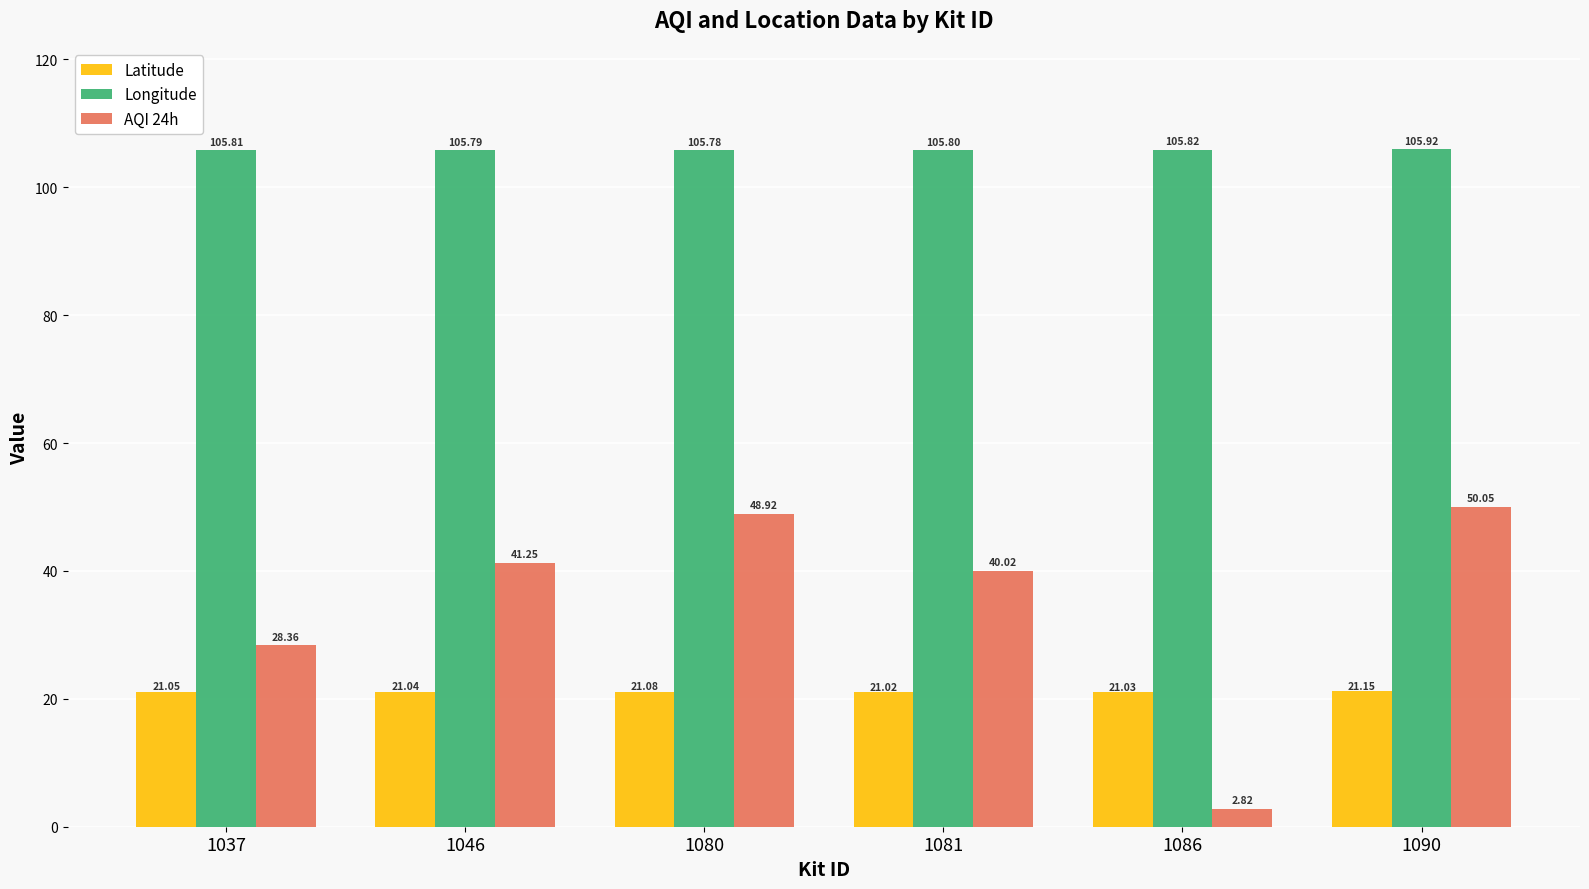

What is the value of the Longitude bar at the 4th from the left?

105.8